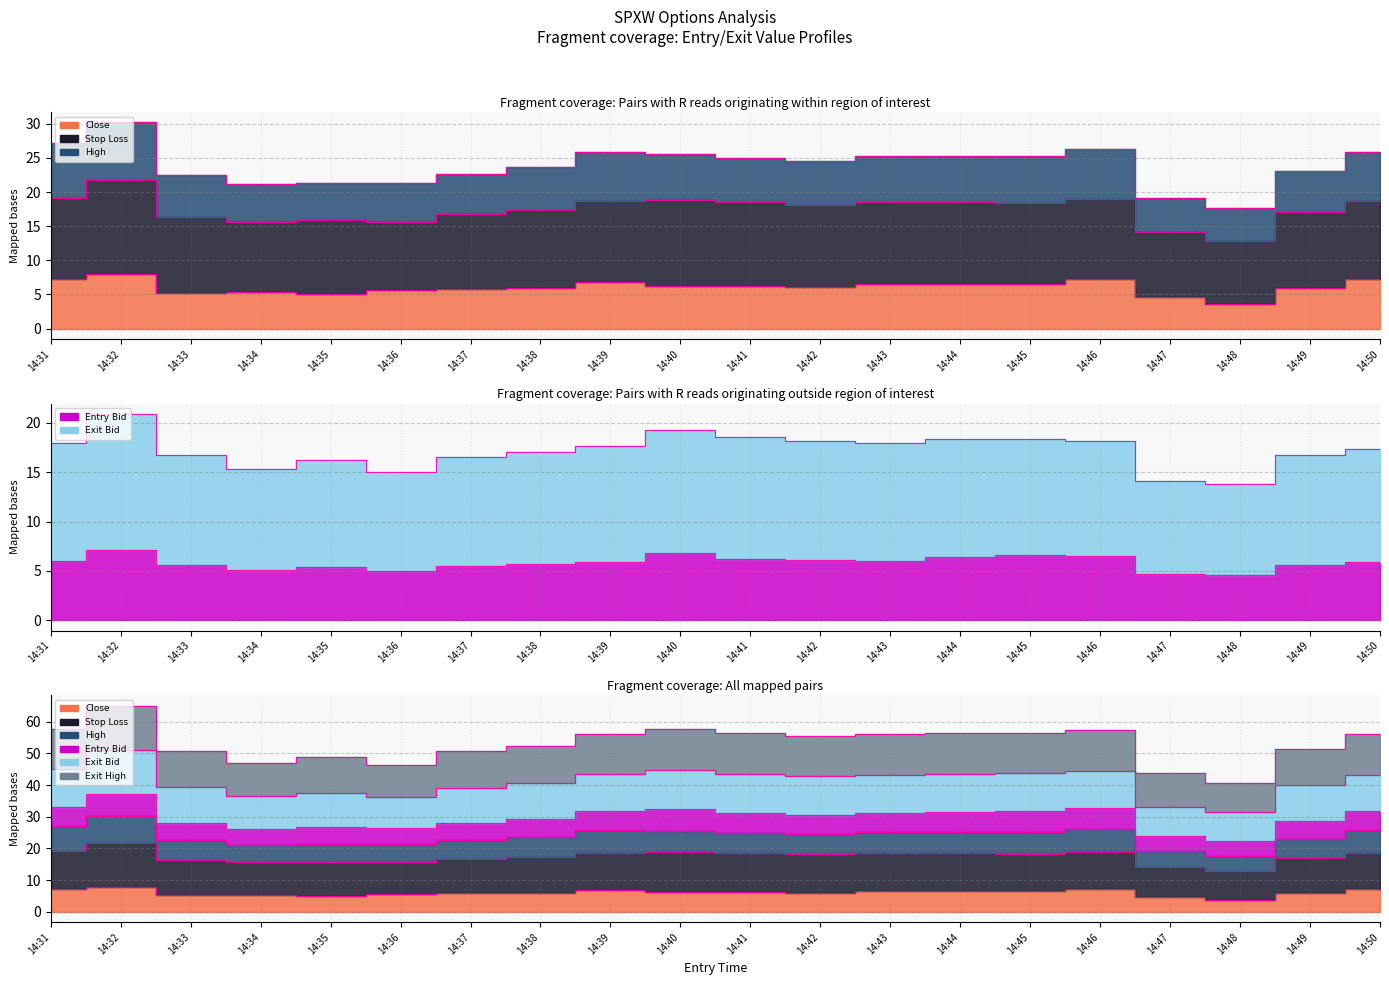

Is it true that close equals 4.9 at 14:48?

False